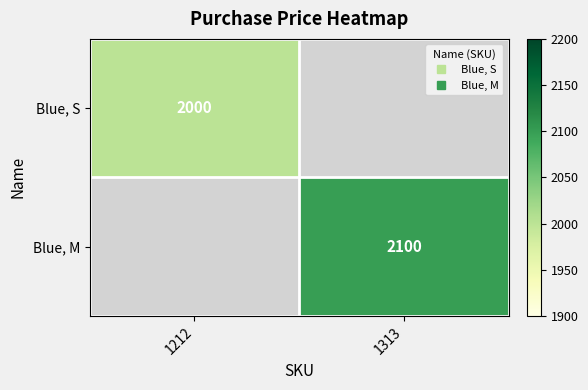

What is the minimum value shown in the chart?

2000.0